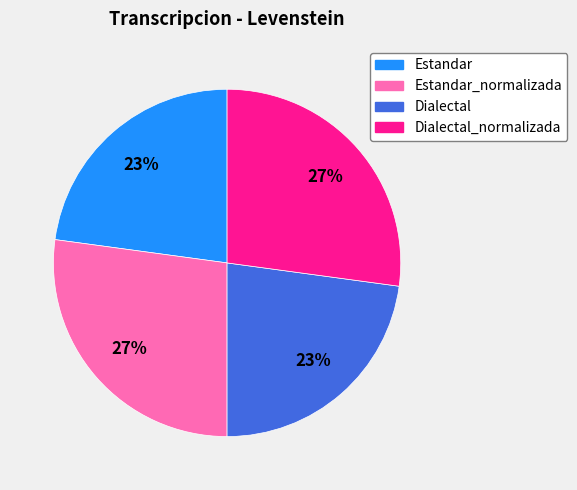

To the nearest percent, what is the average slice percentage?

25%